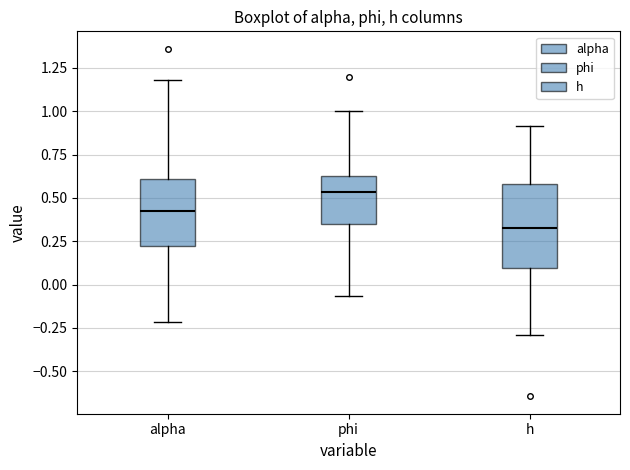

Reading left to right, read every box against the y-axis: the position of its median line, the range the box covers, and the ends of its whiskers. The values are not printed on the chart, so give them approximately, as read against the axis.

alpha: median 0.40, box 0.20 to 0.60, whiskers -0.20 to 1.20
phi: median 0.55, box 0.35 to 0.65, whiskers -0.05 to 1.00
h: median 0.30, box 0.10 to 0.60, whiskers -0.30 to 0.90